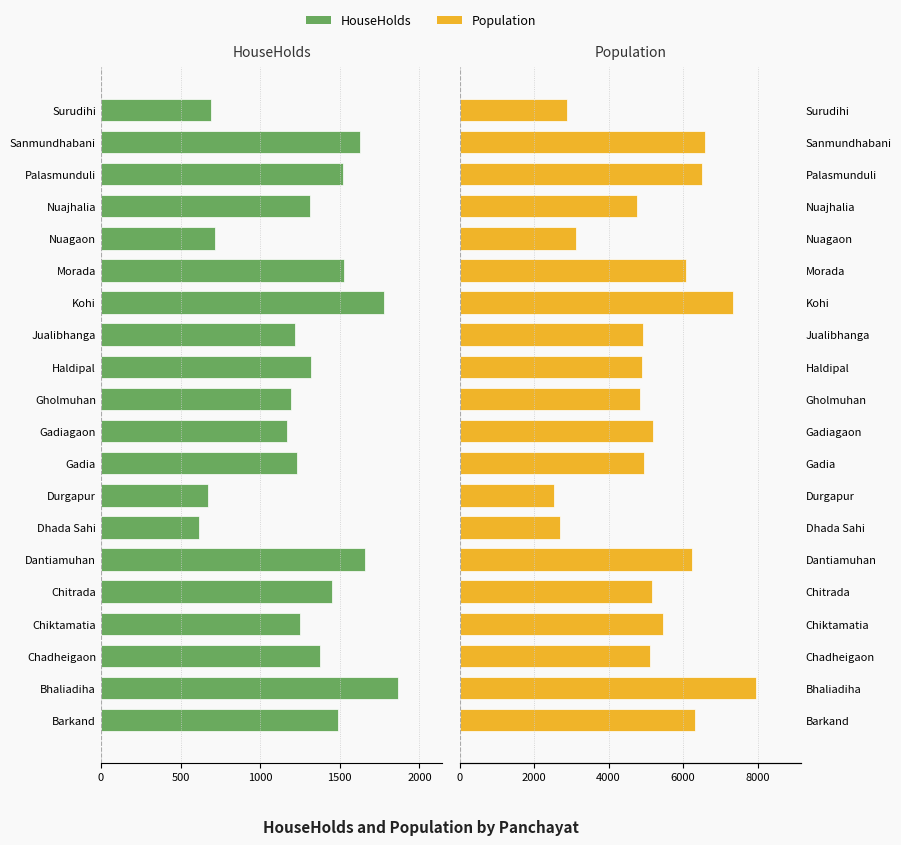

Is it true that Population equals 4947 at Gadia?

True